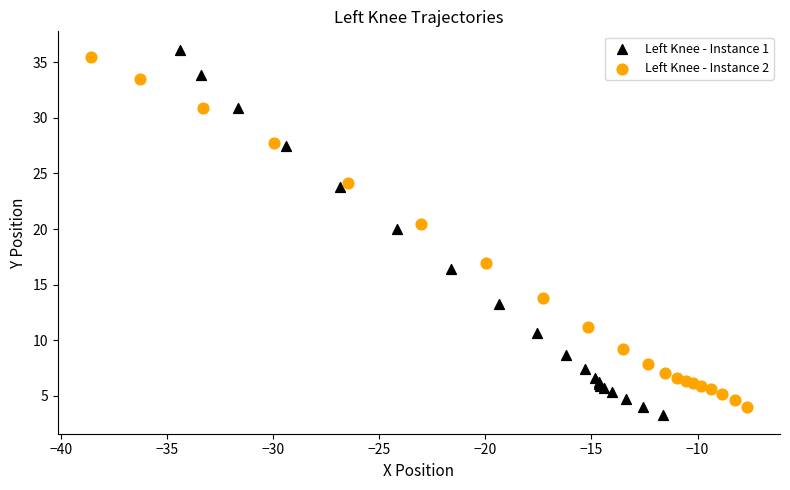

Which series has the widest spread of Y values?

Left Knee - Instance 1